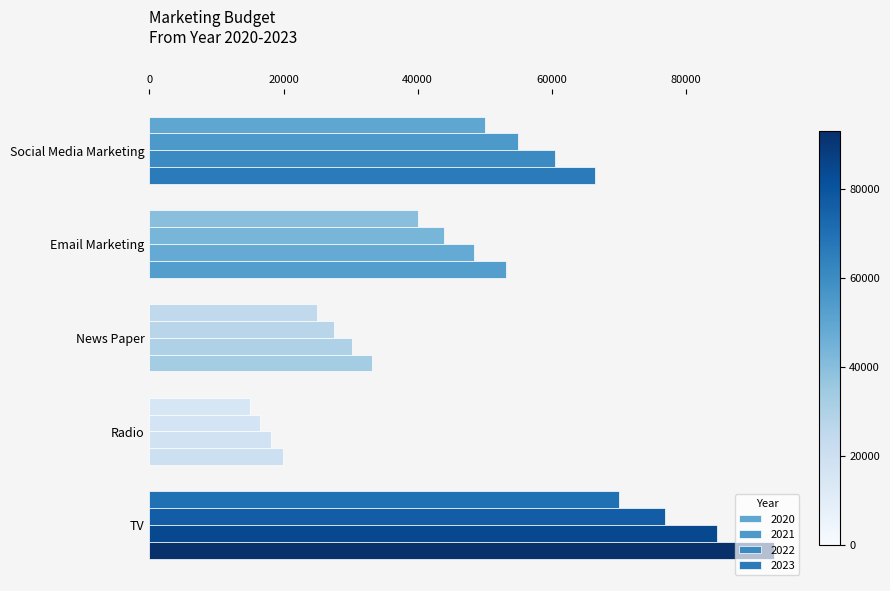

How many data points does each series have?

5